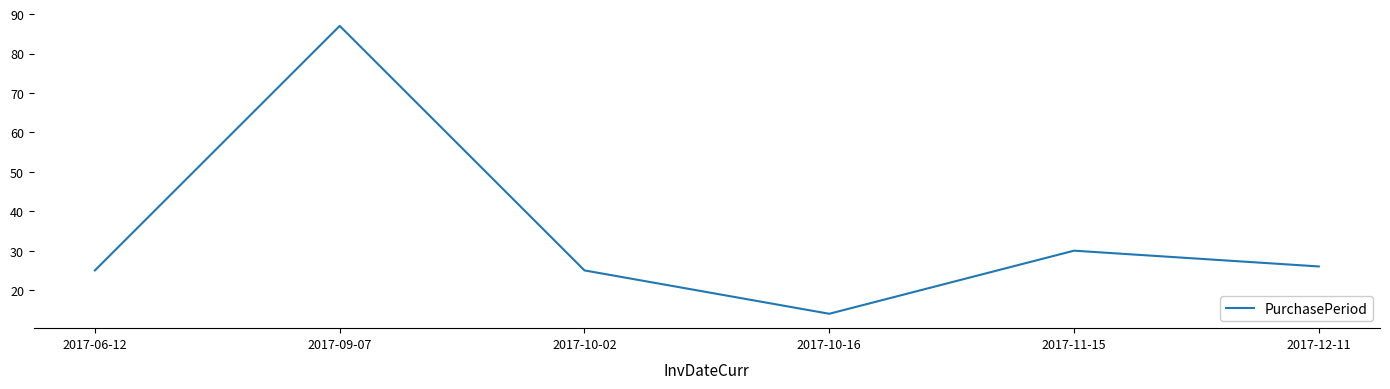

What position from the left is 2017-10-02?

3